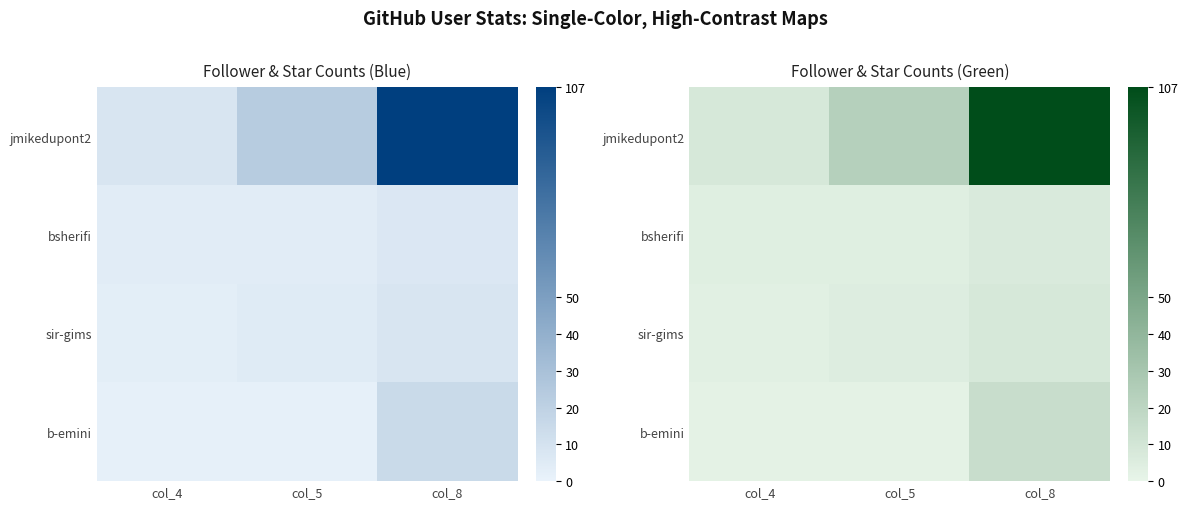

At which category does the chart reach its minimum across all series?

col_4